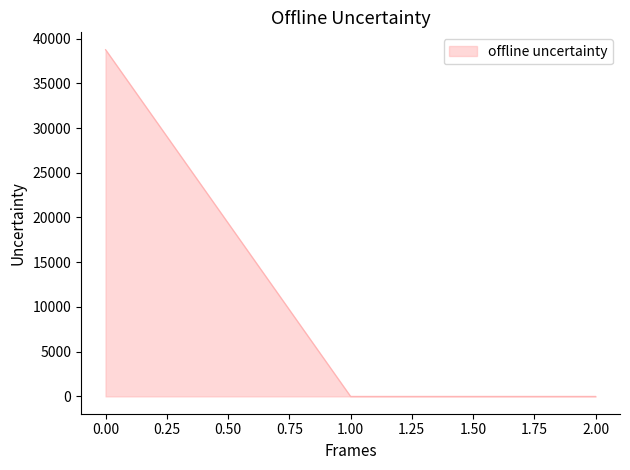

The chart shows a value of 25278.8 at 0.00. True or false?

False